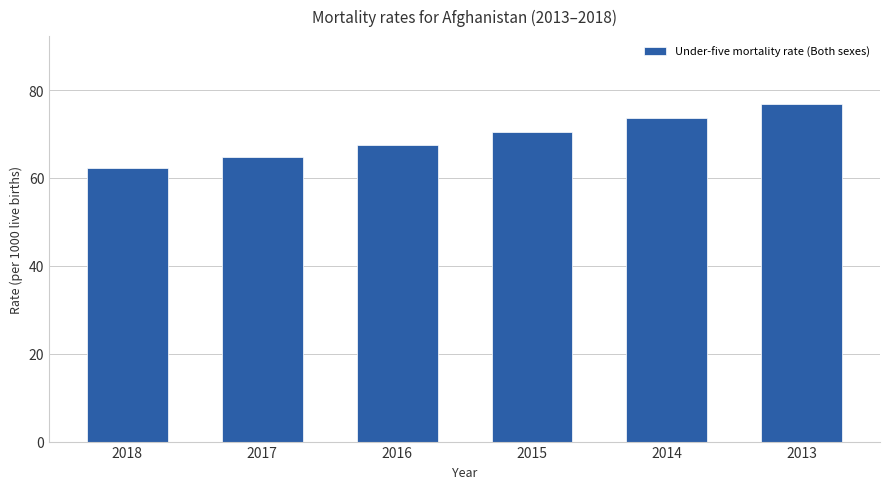

The chart shows a value of 17.7 at 2017. True or false?

False